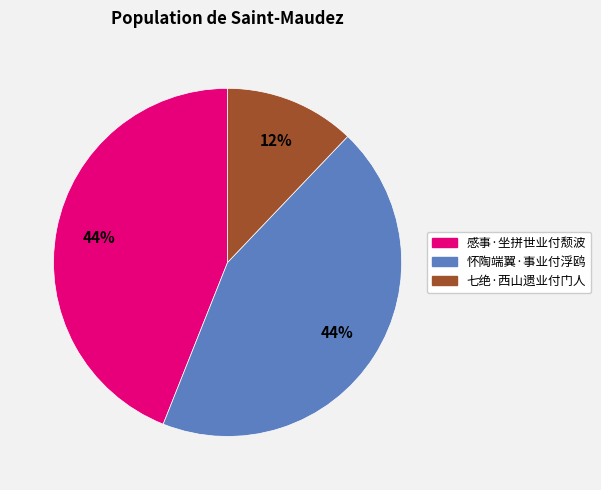

Is there a majority slice in this chart?

No